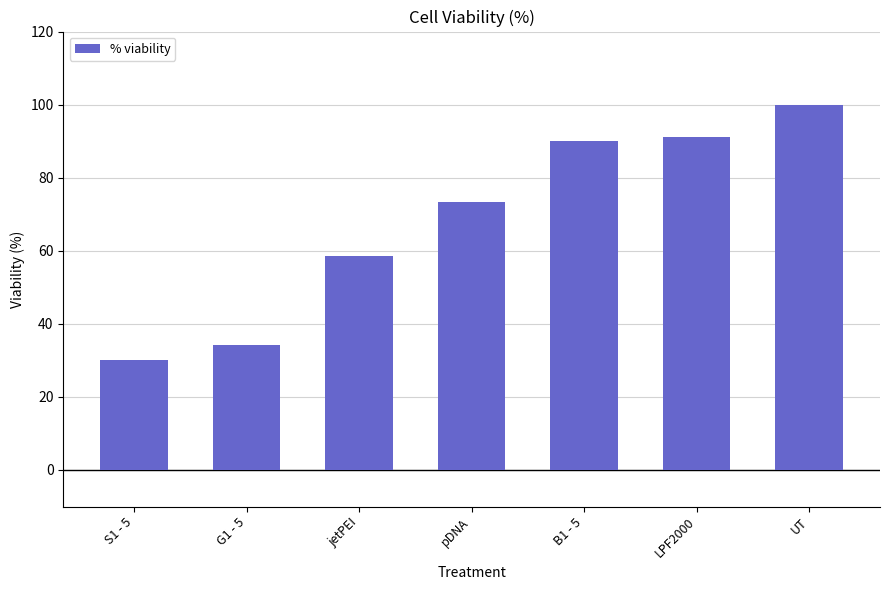

What is the label of the 2nd bar from the right?

LPF2000